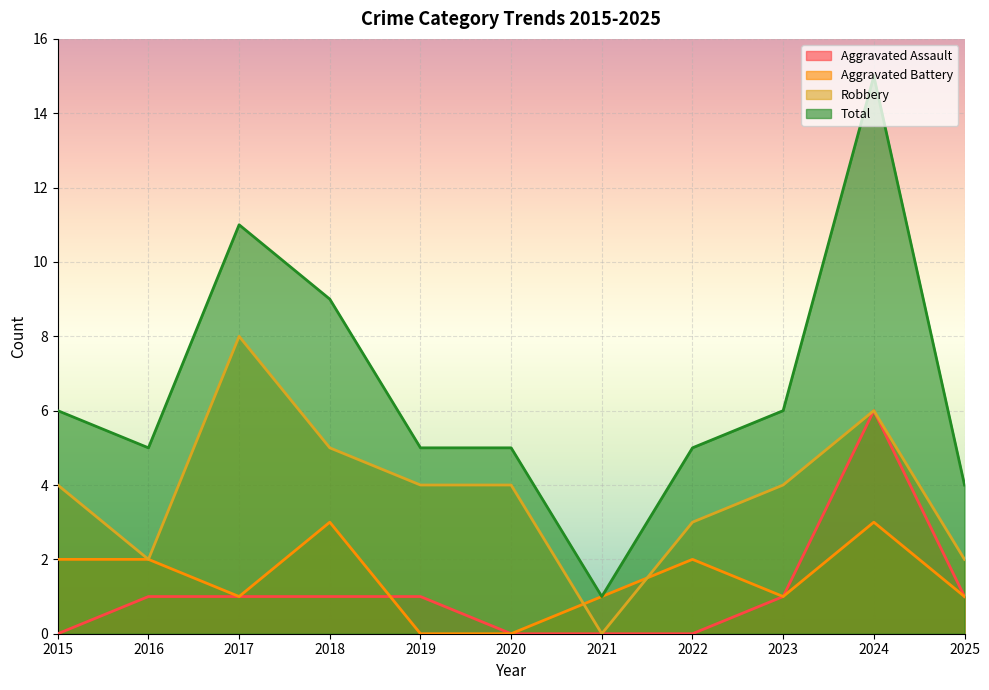

The Robbery series shows 3 at 2025. True or false?

False